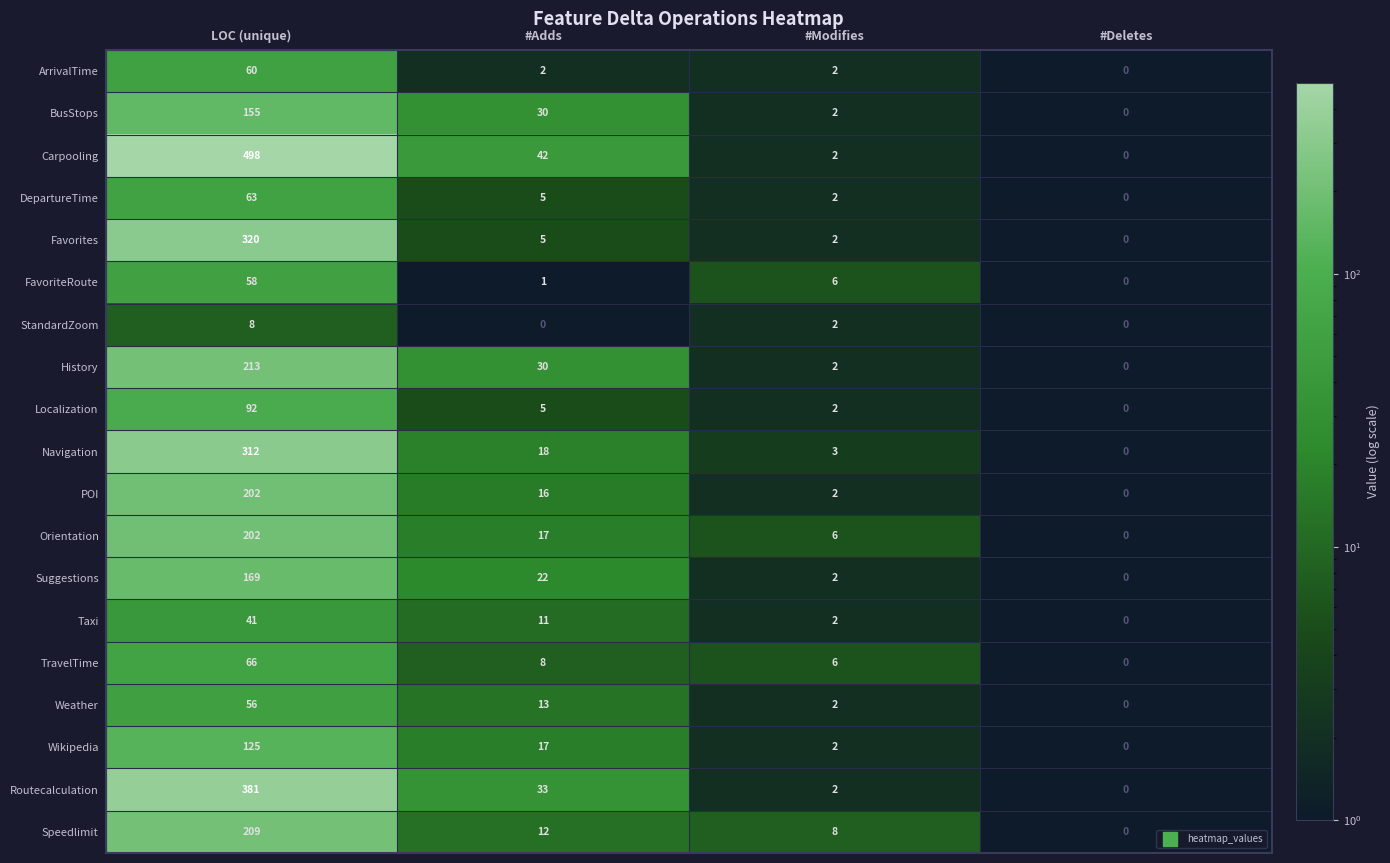

True or false: Carpooling has a value of 206.9 at LOC (unique).

False